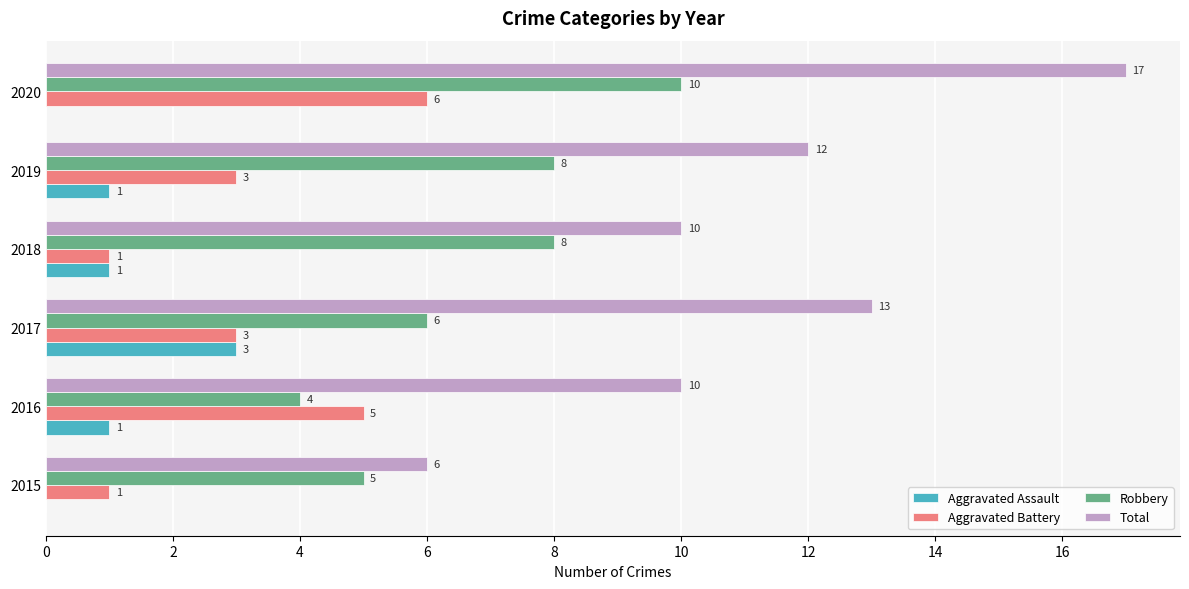

Which series has the largest total across all categories?

Total